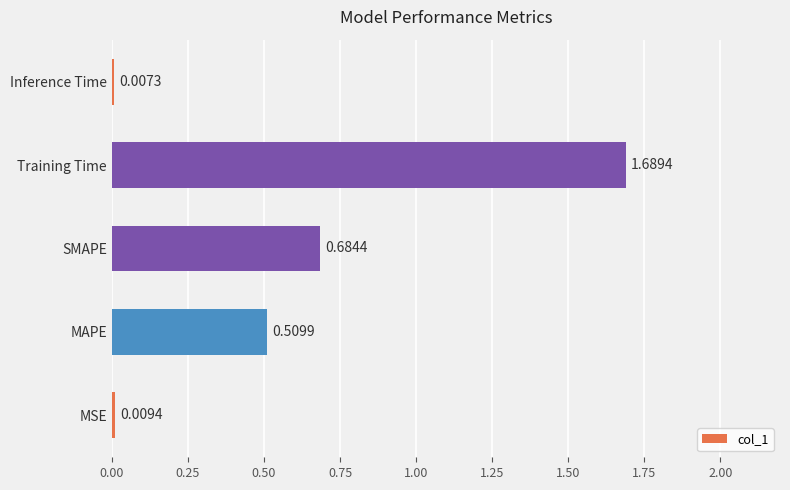

Between MSE and Training Time, which is larger?

Training Time